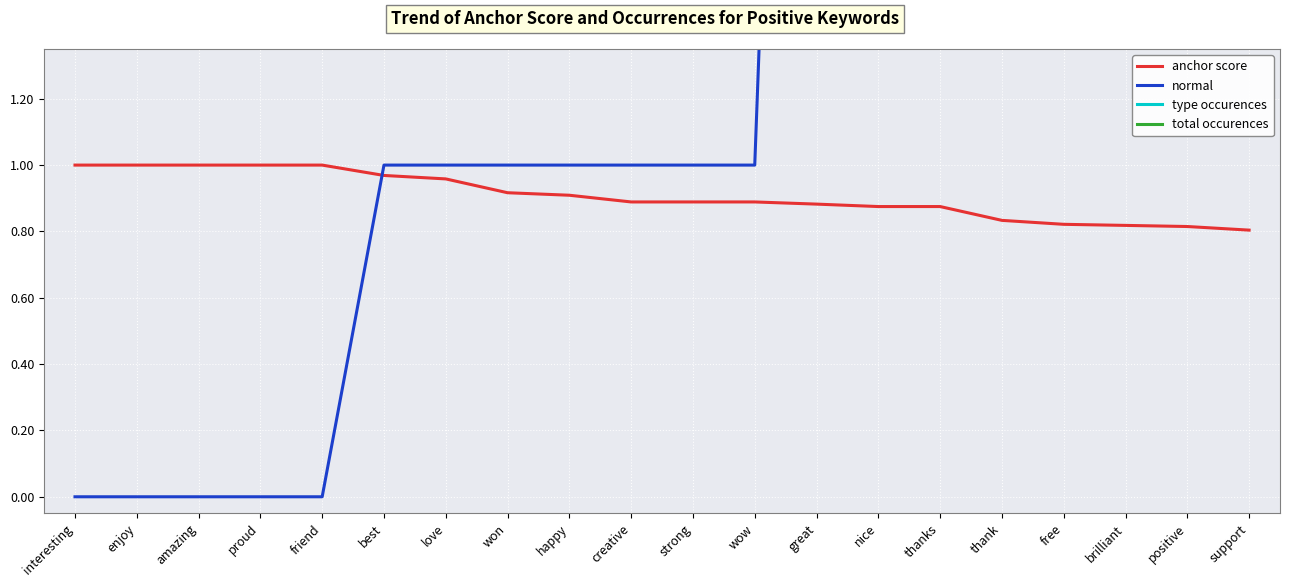

What position from the right is interesting?

20